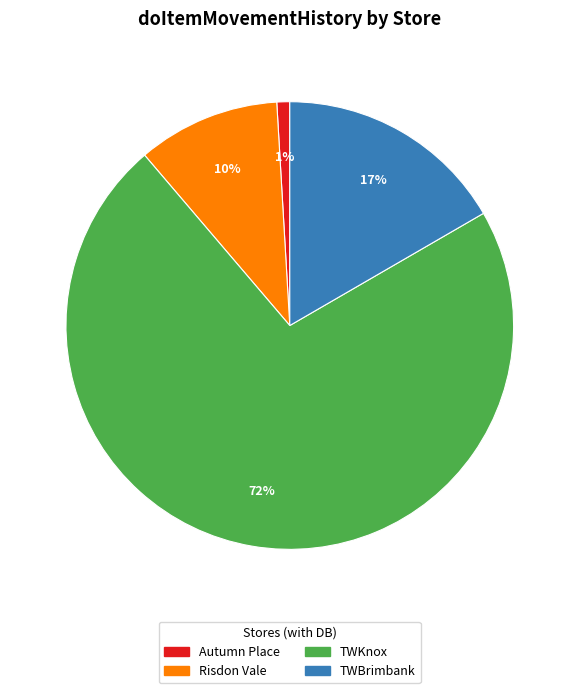

How many slices are in this pie chart?

4